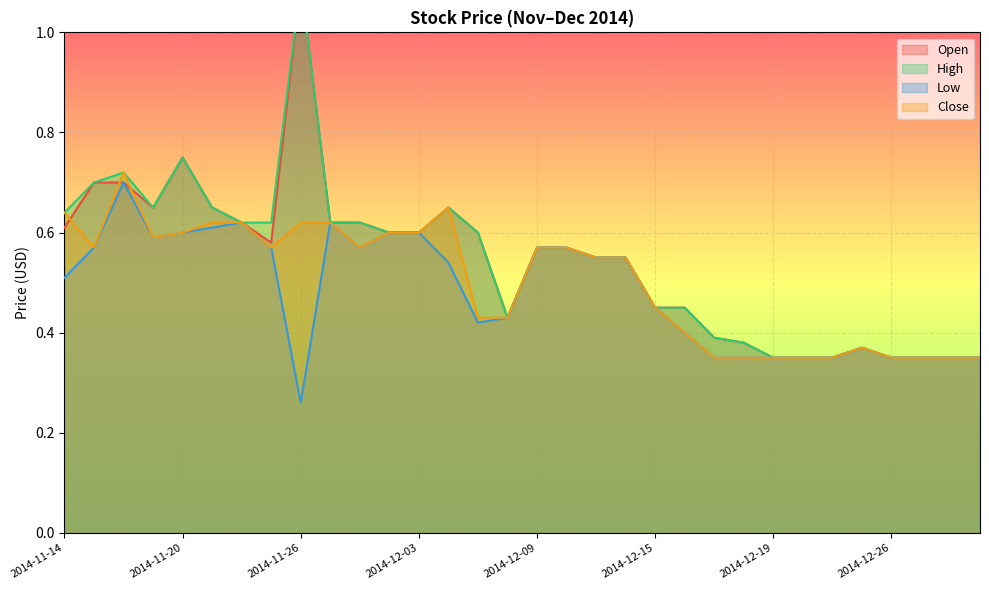

What is the difference between the maximum and second lowest values in the Low series?

0.3